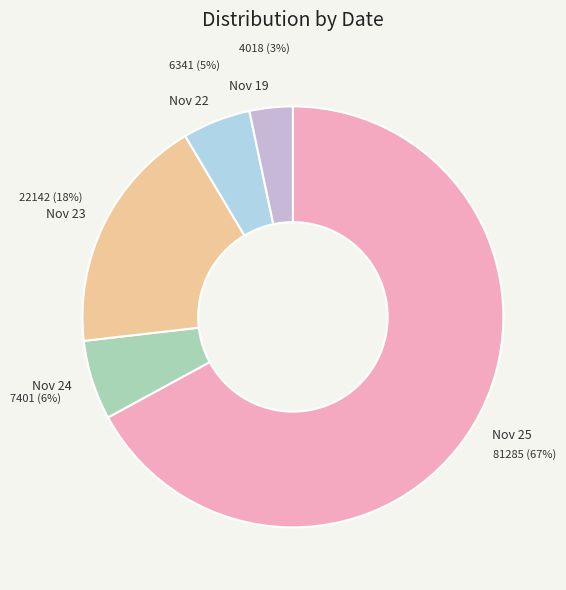

Is it true that Nov 24 is 6% of the pie?

True